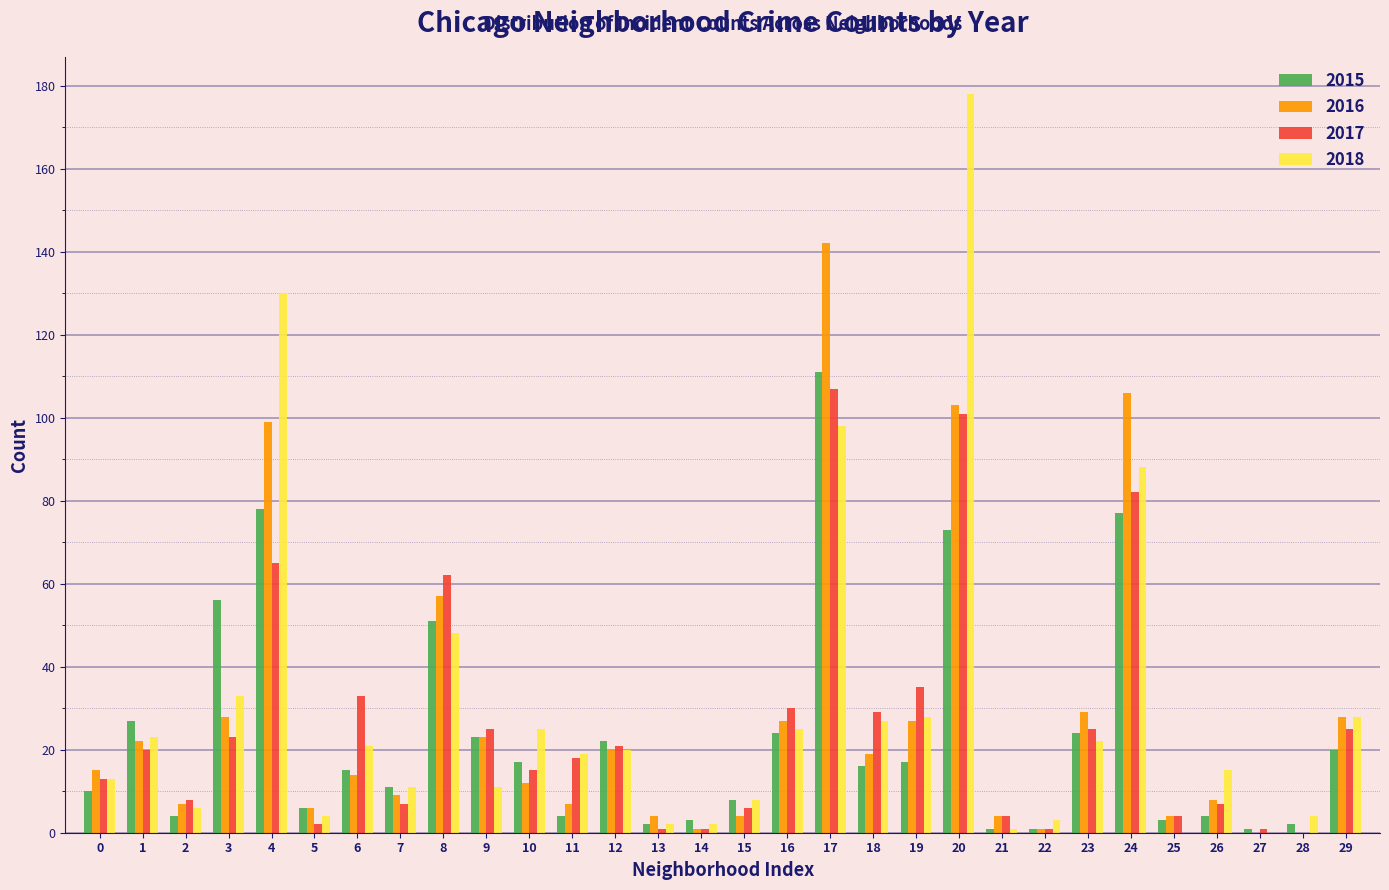

True or false: 2018 has a value of 11 at 7.

True